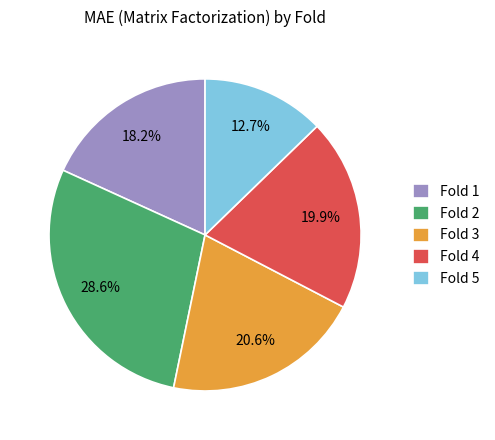

Count the number of slices in the pie.

5